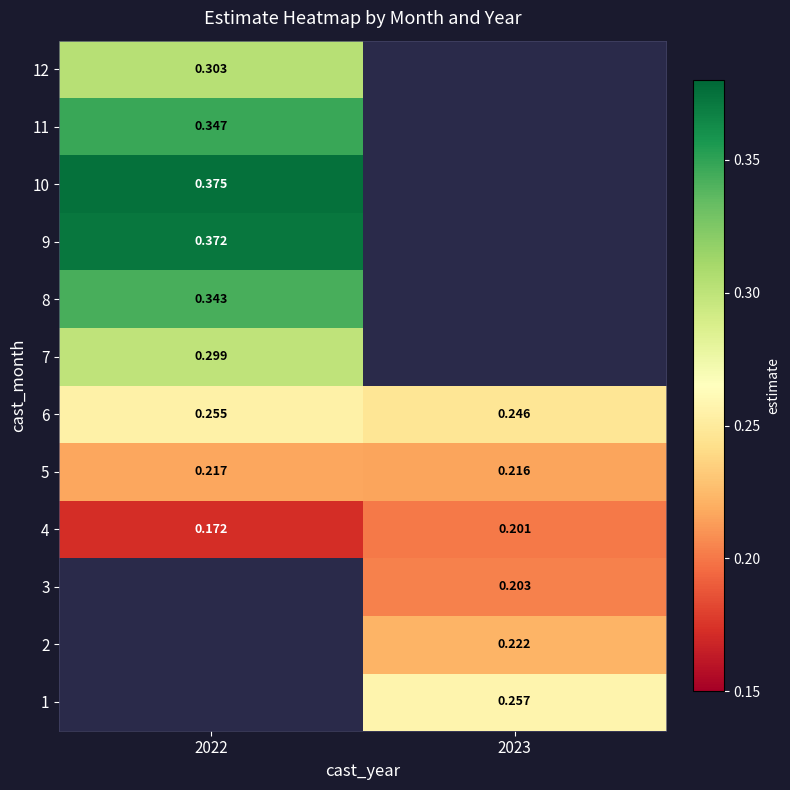

Is the value of 1 at 2023 greater than the value of 12 at 2022?

No